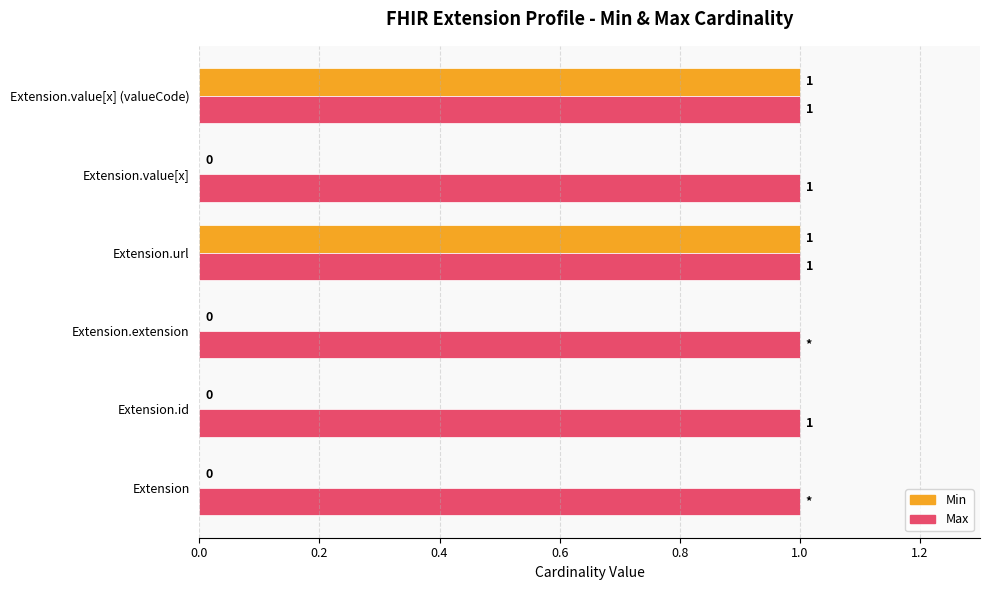

Which series has the largest total across all categories?

Max